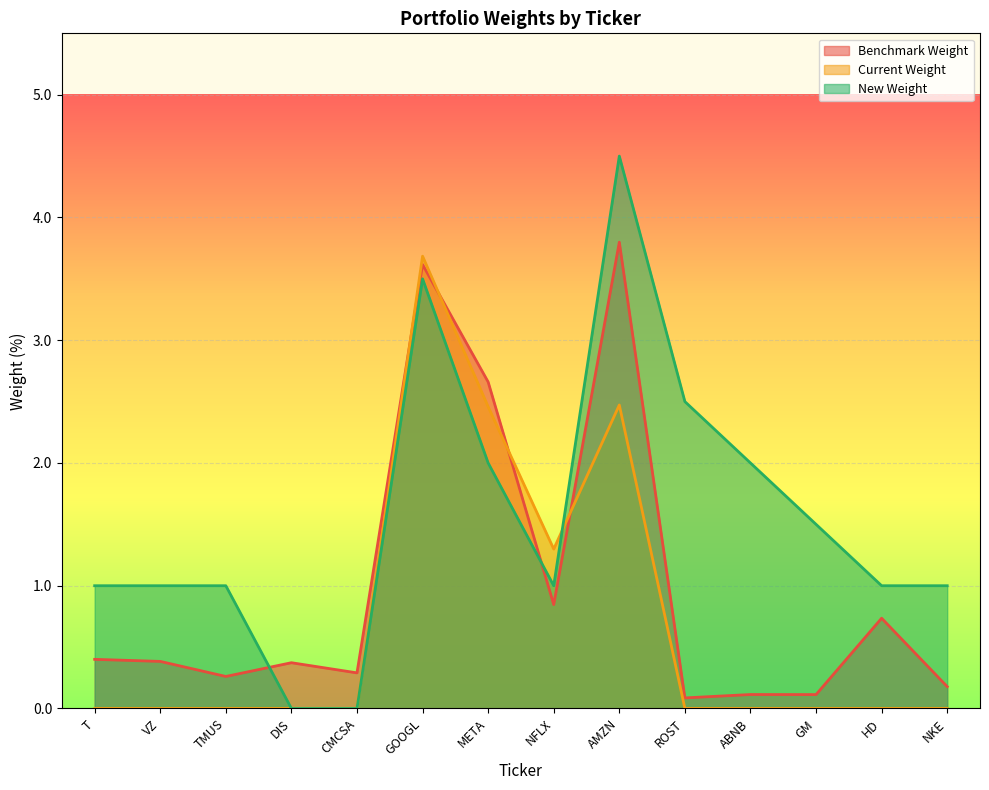

How many times do Benchmark Weight and New Weight cross each other?

2